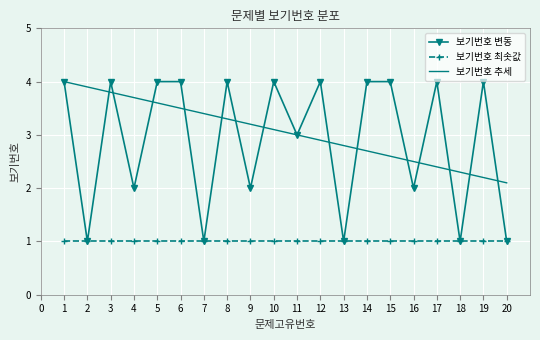

The 보기번호 추세 series shows 2.0 at 8. True or false?

False